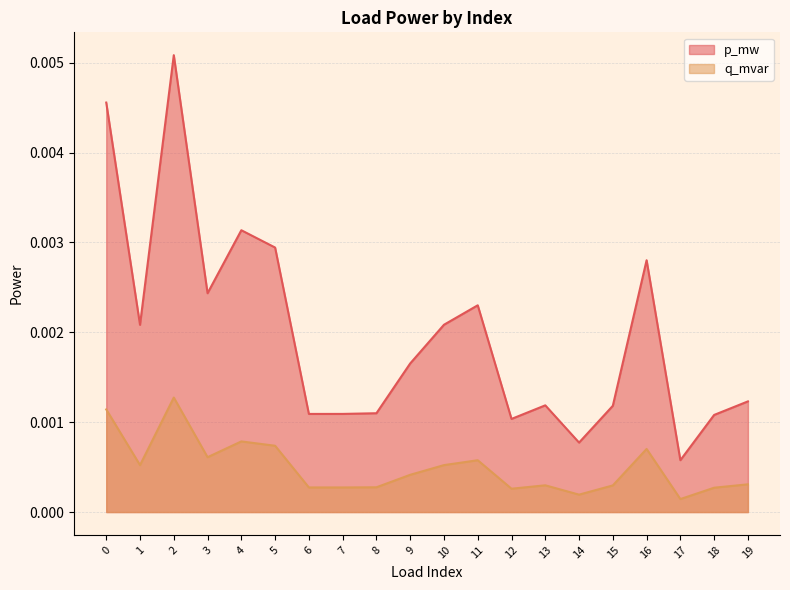

Is it true that p_mw equals 0.0 at 17?

True